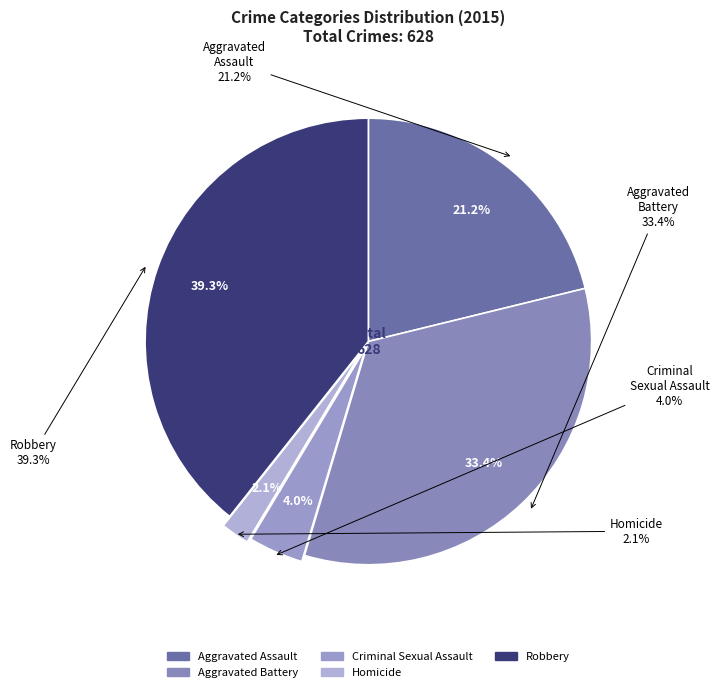

To the nearest percent, what percentage of the pie is Homicide?

2%